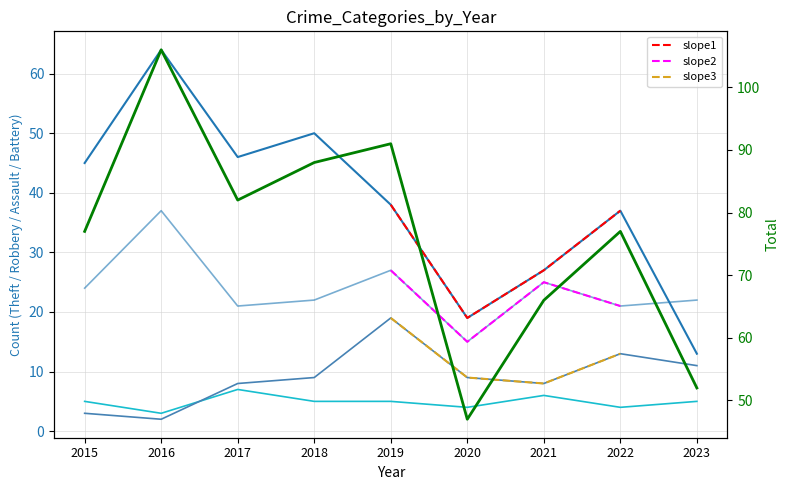

What is the difference between the maximum and minimum values in the Total series?

59